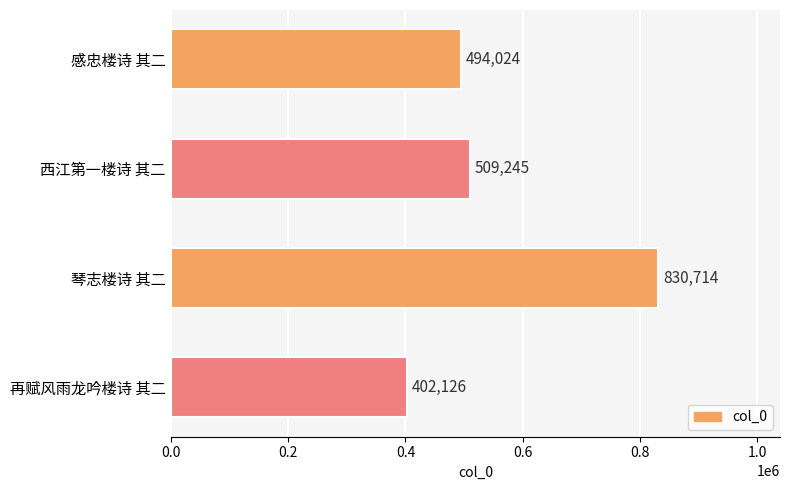

Reading top to bottom, extract all data points from this chart.

494024	509245	830714	402126